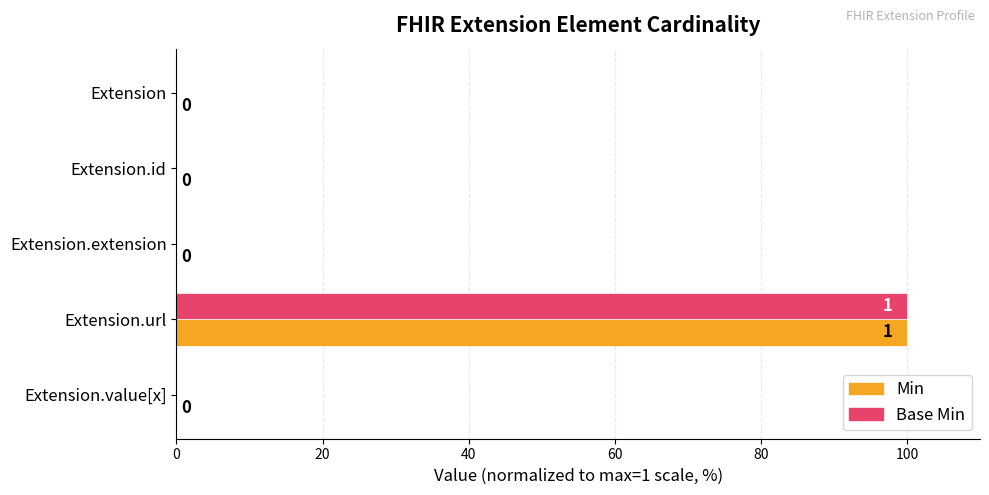

At which category is the sum across all series the highest?

Extension.url